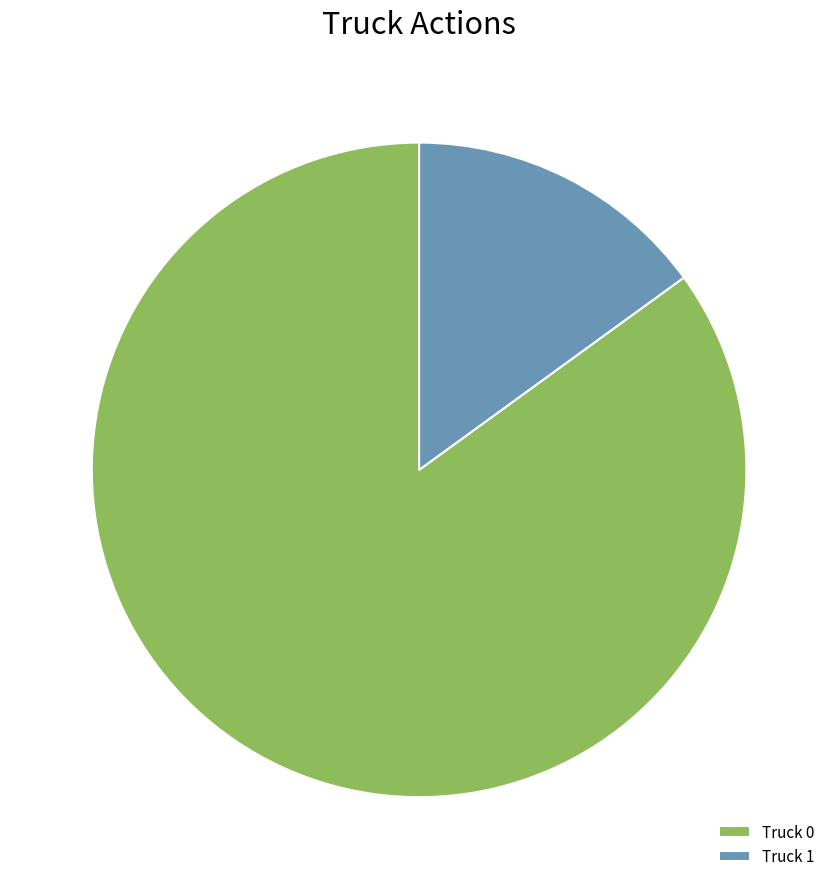

Is the sum of Truck 0 and Truck 1 greater than half?

Yes